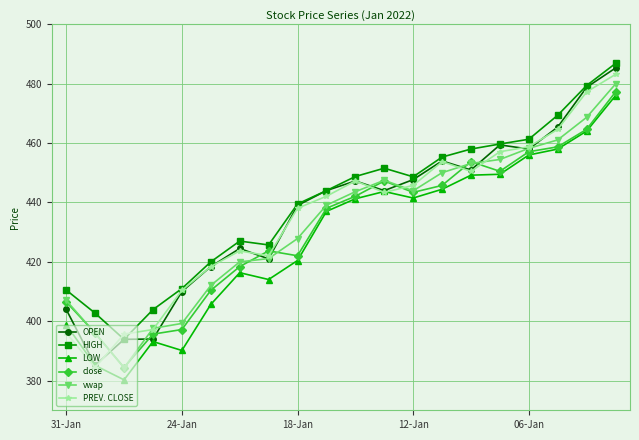

Which series has the widest spread of values?

OPEN